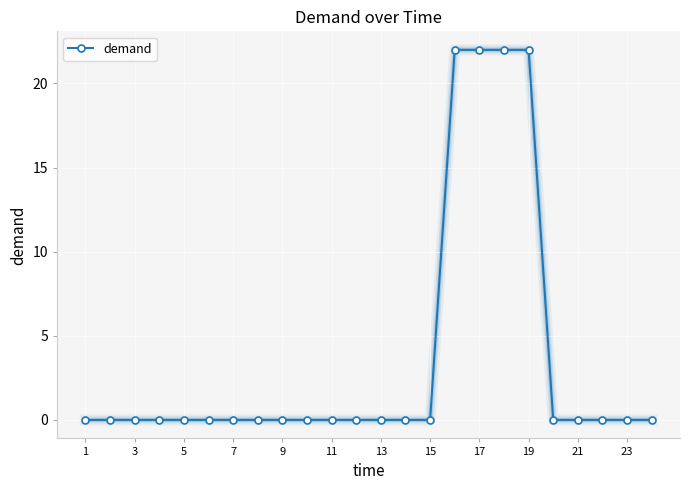

What is the greatest value displayed?

22